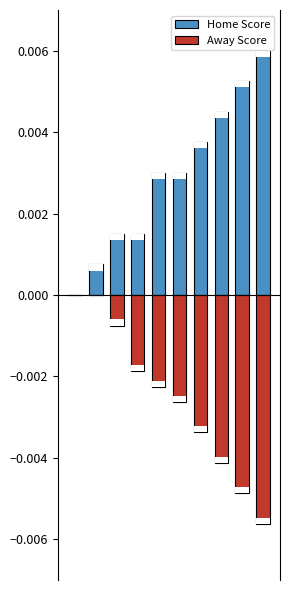

What are all the series names shown in the legend?

Home Score, Away Score